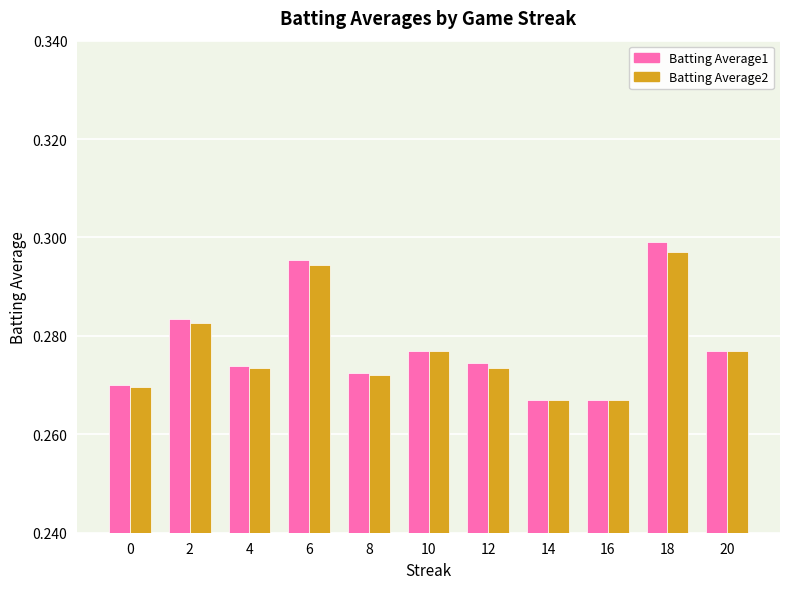

True or false: Batting Average1 has a value of 0.1 at 8.

False